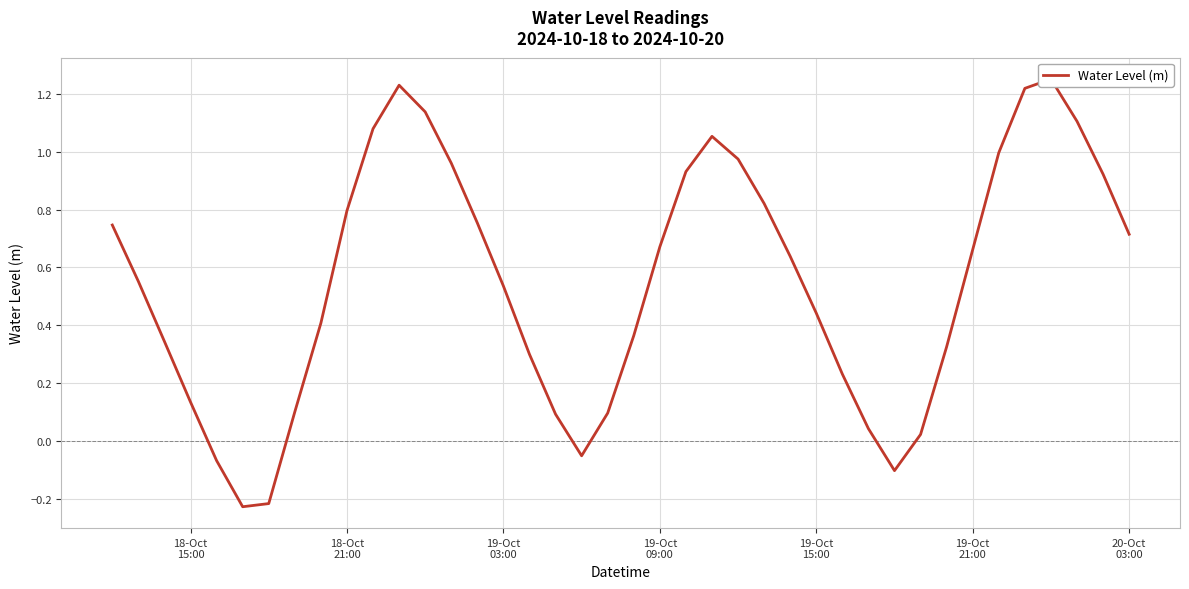

What is the average value?

0.6